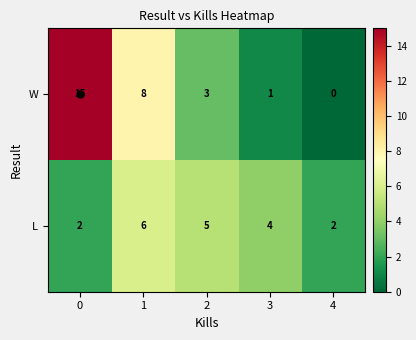

How many distinct data groups are displayed?

2